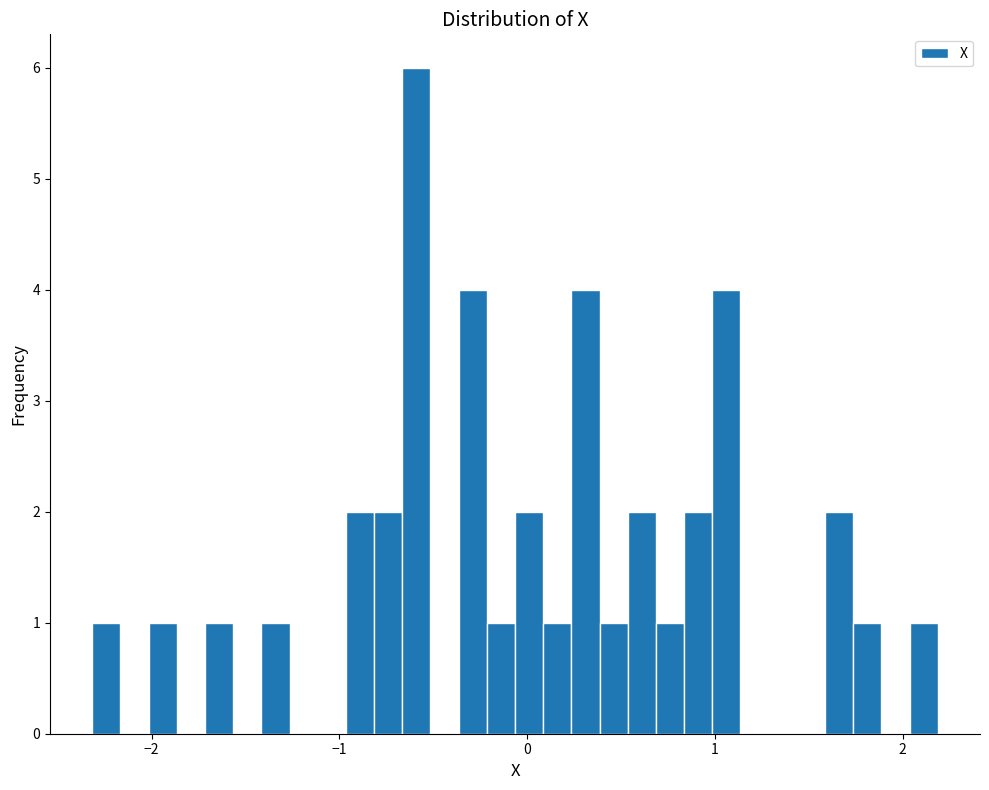

Read against the x-axis, roughly where is the centre of the tallest bar?

-0.6